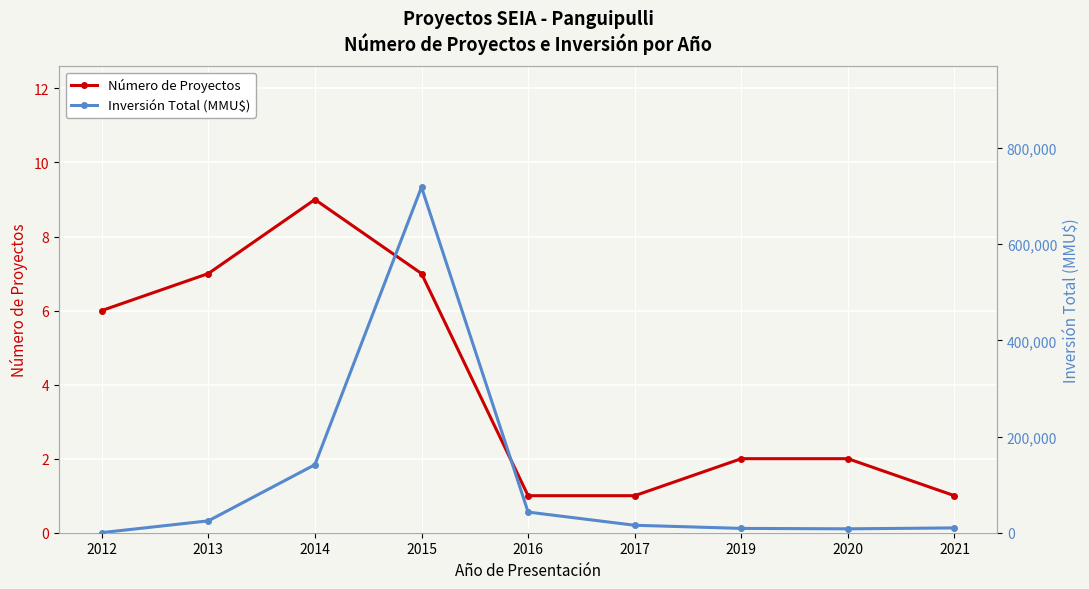

True or false: Número de Proyectos and Inversión Total (MMU$) intersect in this chart.

False